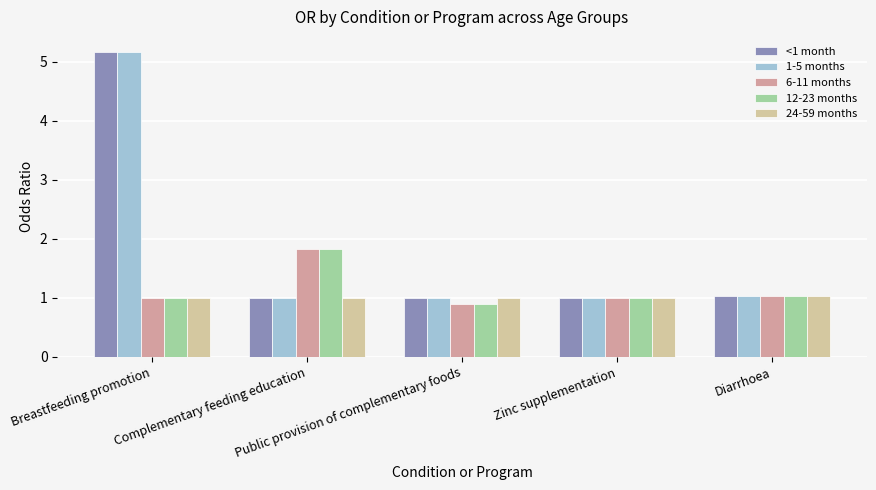

What is the difference between the maximum and minimum values in the 1-5 months series?

4.2